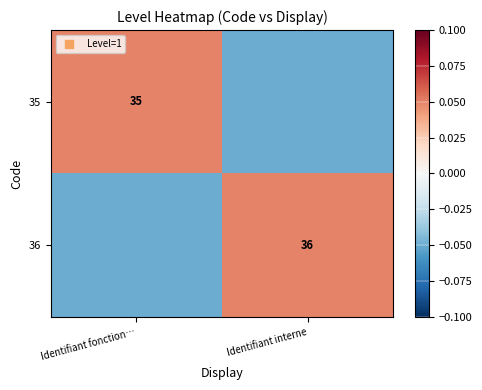

At which label does 36 reach its peak?

Identifiant interne